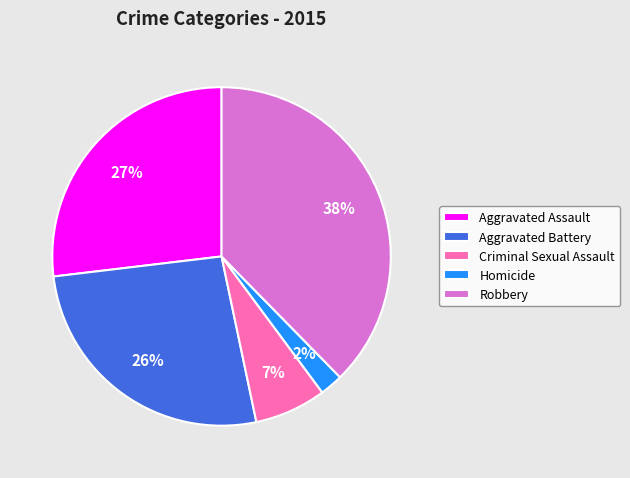

Is there a majority slice in this chart?

No